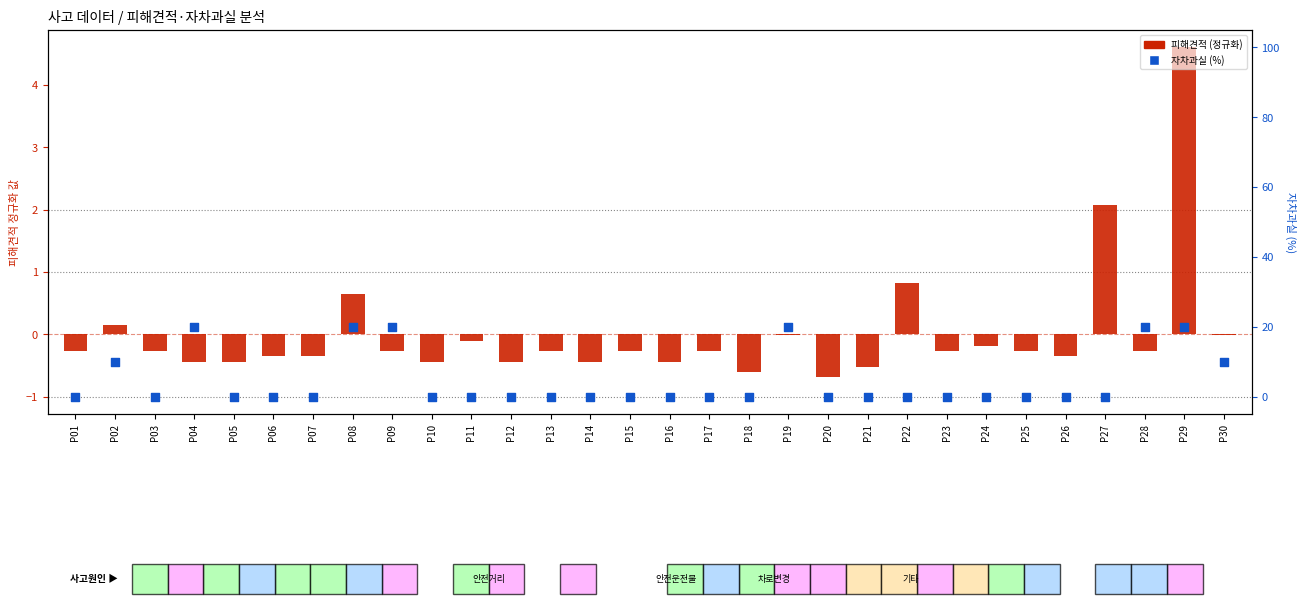

Which series reaches the maximum Y coordinate?

자차과실(%)